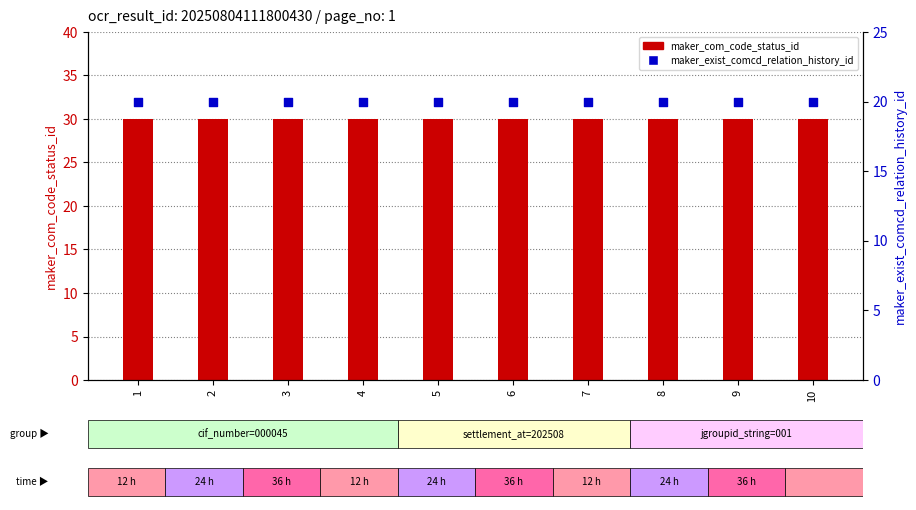

Which series has the largest total across all categories?

maker_com_code_status_id